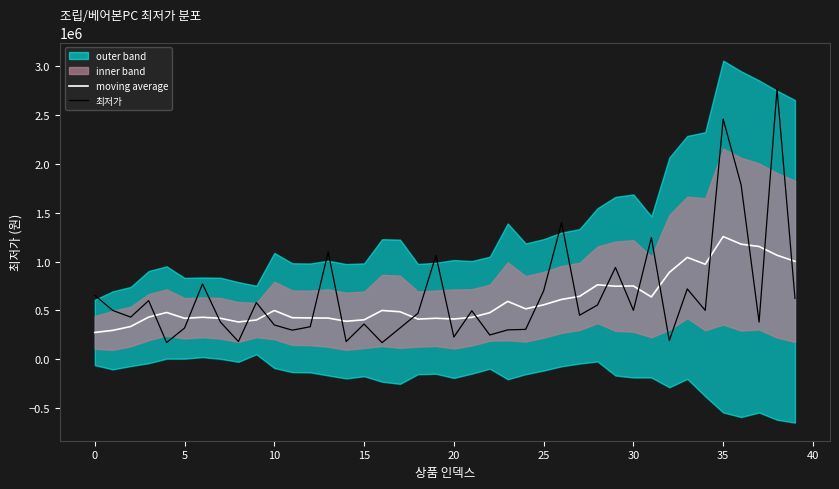

Reading left to right, transcribe all the data shown in this chart.

moving average: 272625.0	293750.0	333500.0	429737.5	477112.5	417737.5	427862.5	417737.5	379862.5	400112.5	497612.5	423750.0	421250.0	419875.0	387250.0	402250.0	498000.0	484825.0	409450.0	417887.5	410387.5	427387.5	475012.5	591262.5	514637.5	555687.5	611187.5	642750.0	761000.0	746750.0	749250.0	636750.0	888125.0	1042000.0	972000.0	1255750.0	1177785.0	1154035.0	1064160.0	1001785.0
최저가: 654000.0	498000.0	430000.0	599000.0	169000.0	318000.0	769900.0	379000.0	179000.0	579000.0	349000.0	296000.0	331000.0	1098000.0	179000.0	359000.0	168000.0	318000.0	469000.0	1062000.0	225600.0	495000.0	246500.0	299000.0	304000.0	699000.0	1399000.0	449000.0	554000.0	939000.0	499000.0	1245000.0	190000.0	719000.0	499000.0	2460000.0	1785000.0	379000.0	2769000.0	621280.0